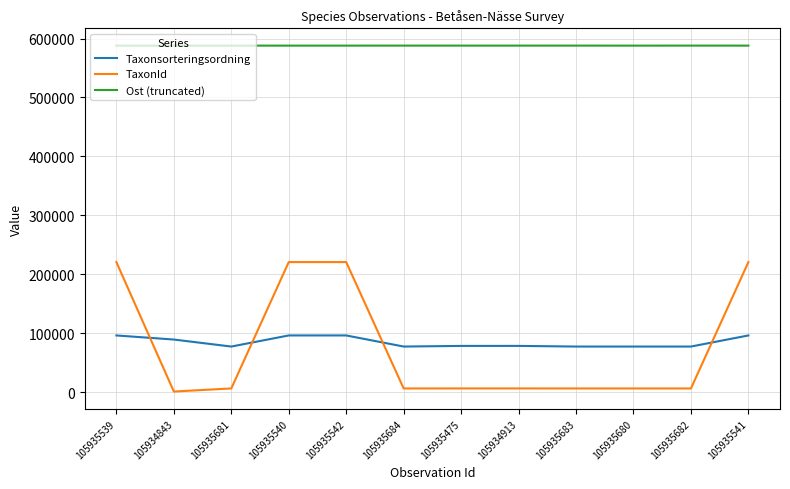

True or false: TaxonId has a value of 6425 at 105935682.

True